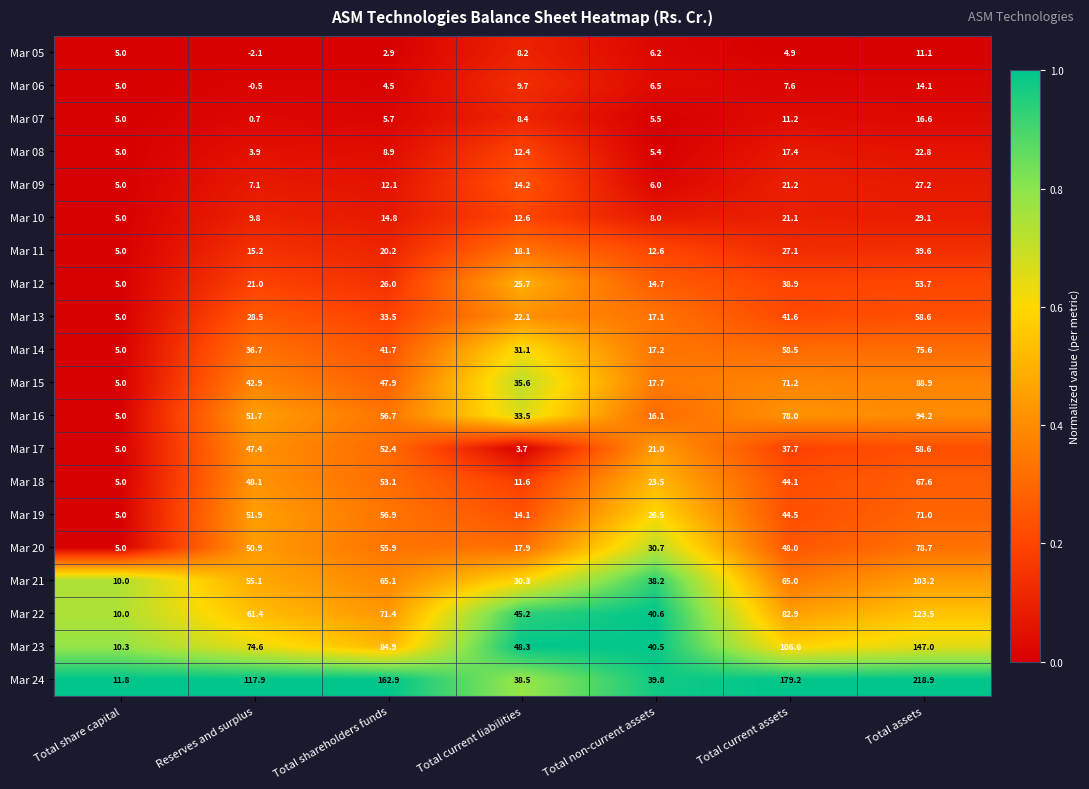

True or false: Mar 06 has a value of 3.5 at Total share capital.

False